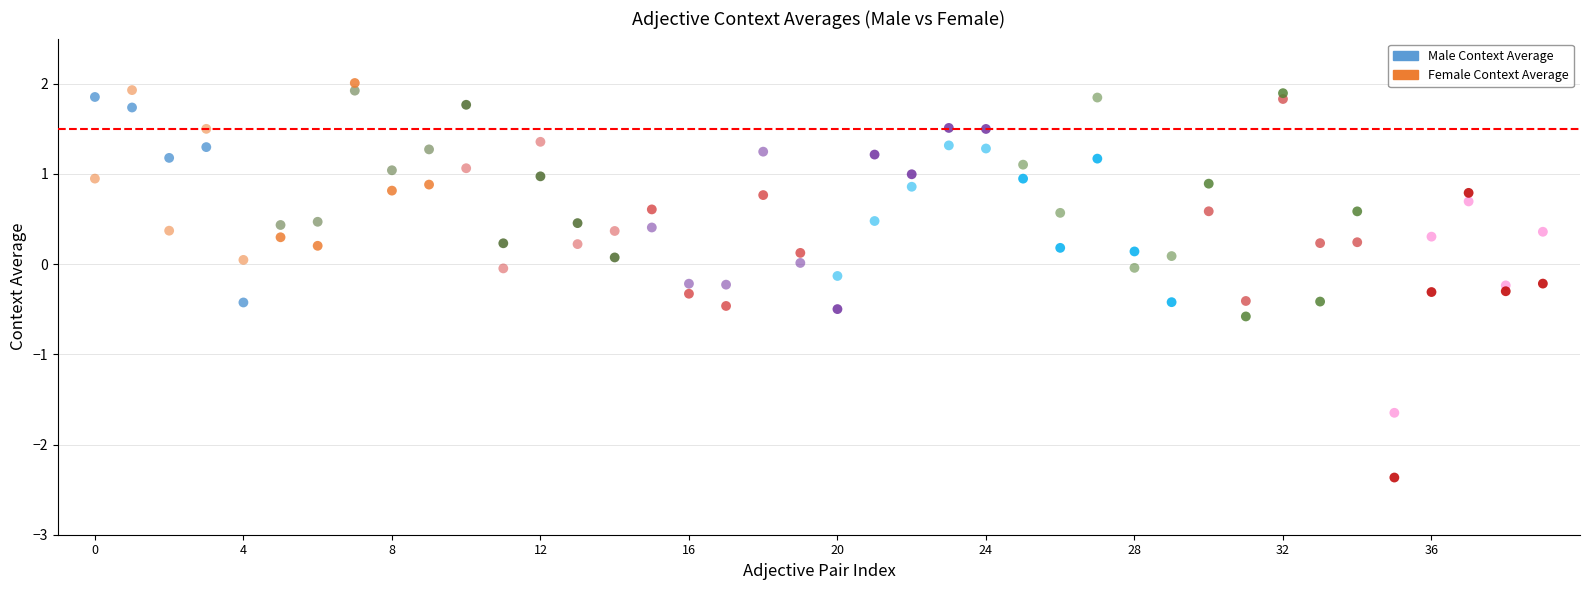

What are all the series names shown in the legend?

Male Context Average, Female Context Average